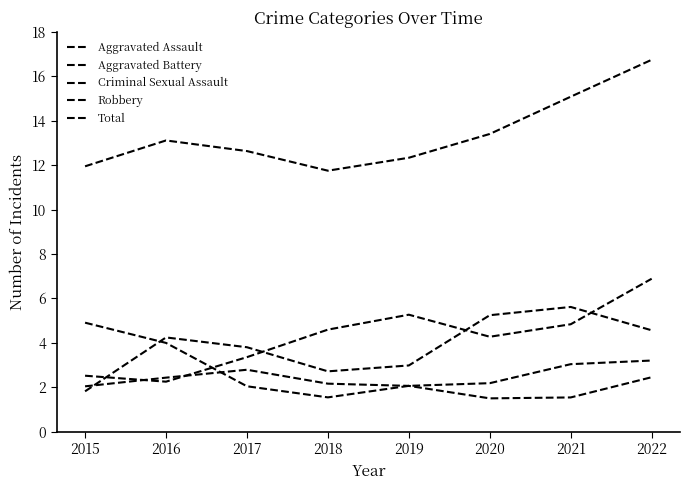

At which category is the sum across all series the highest?

2022